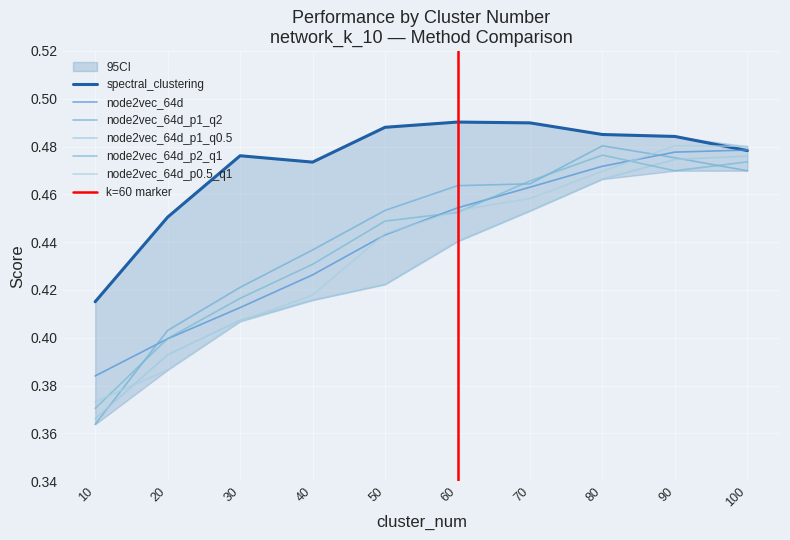

At which label does node2vec_64d_p1_q0.5 reach its peak?

100